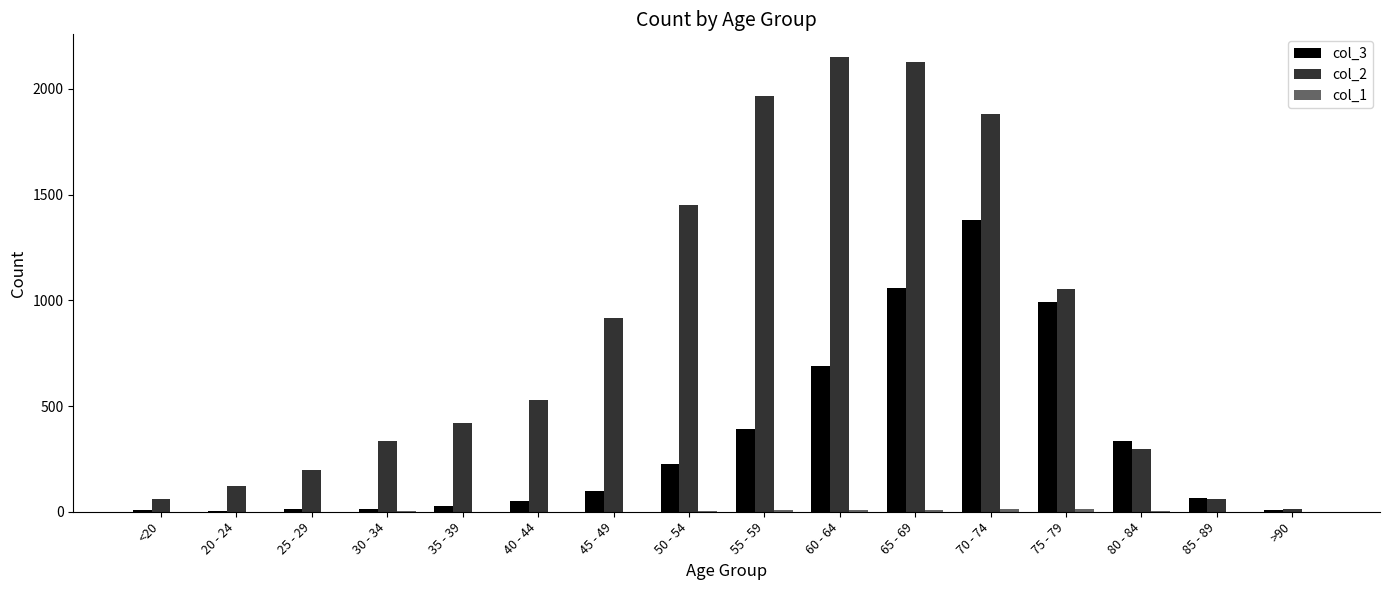

What is the greatest value displayed?

2151